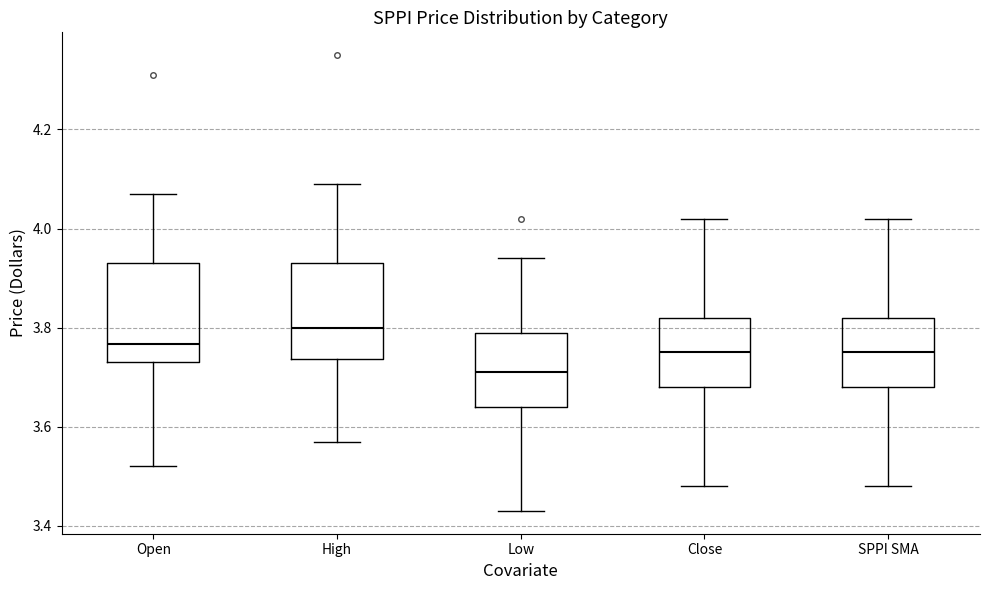

Which box's median line is the highest?

High